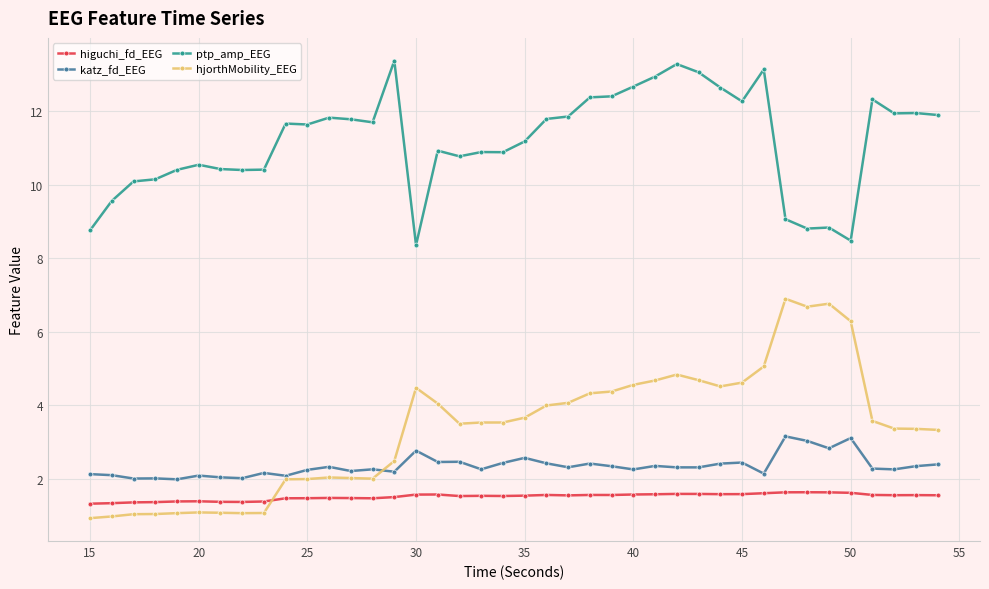

Rank the series by their maximum value, from highest to lowest.

ptp_amp_EEG, hjorthMobility_EEG, katz_fd_EEG, higuchi_fd_EEG